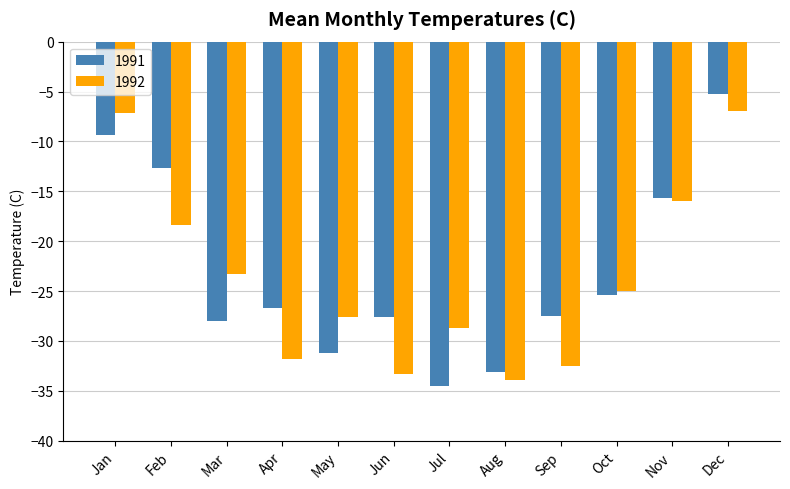

What is the value of the 1991 bar at the 2nd from the left?

-12.7